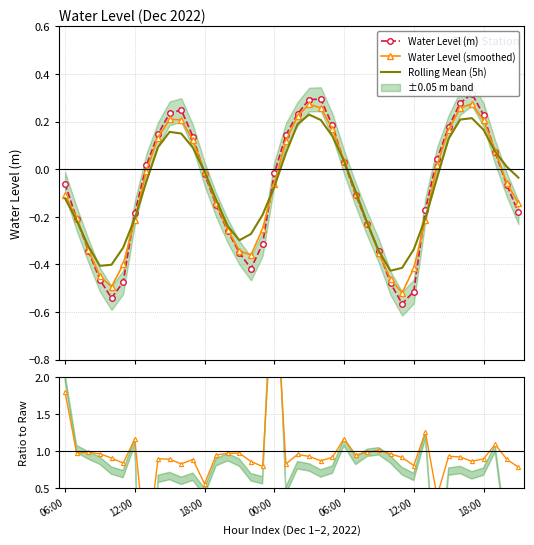

Which series changed the most between 11 and 36?

Water Level (m)